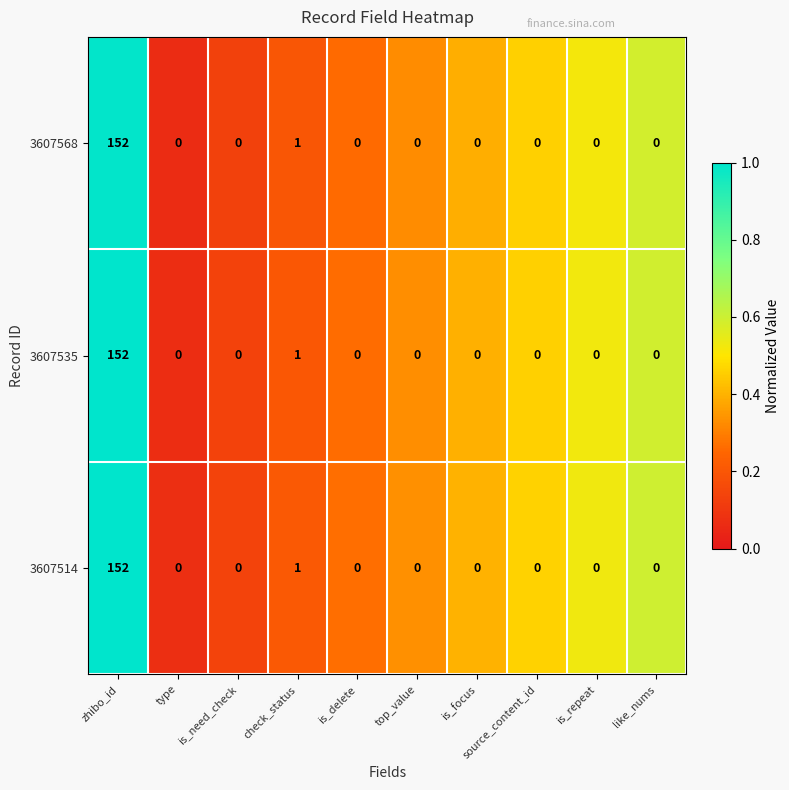

Is it true that 3607514 equals 0 at top_value?

True